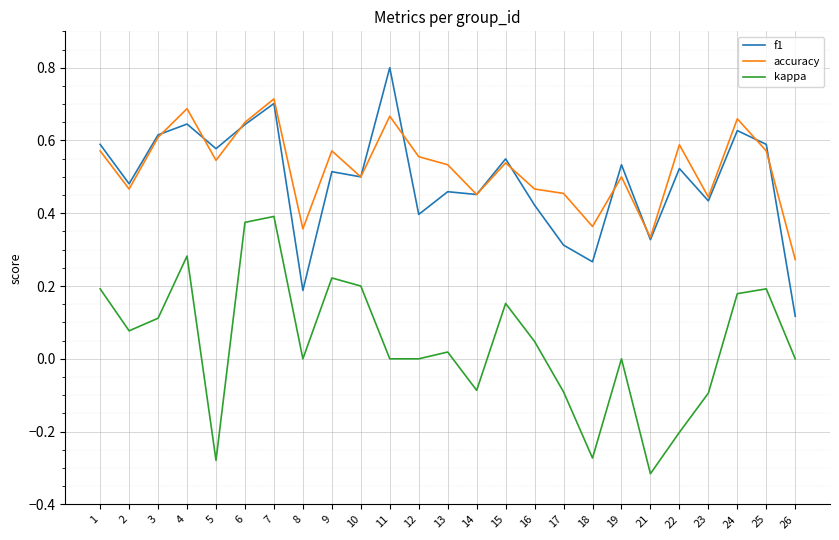

True or false: f1 has a value of 0.3 at 13.

False